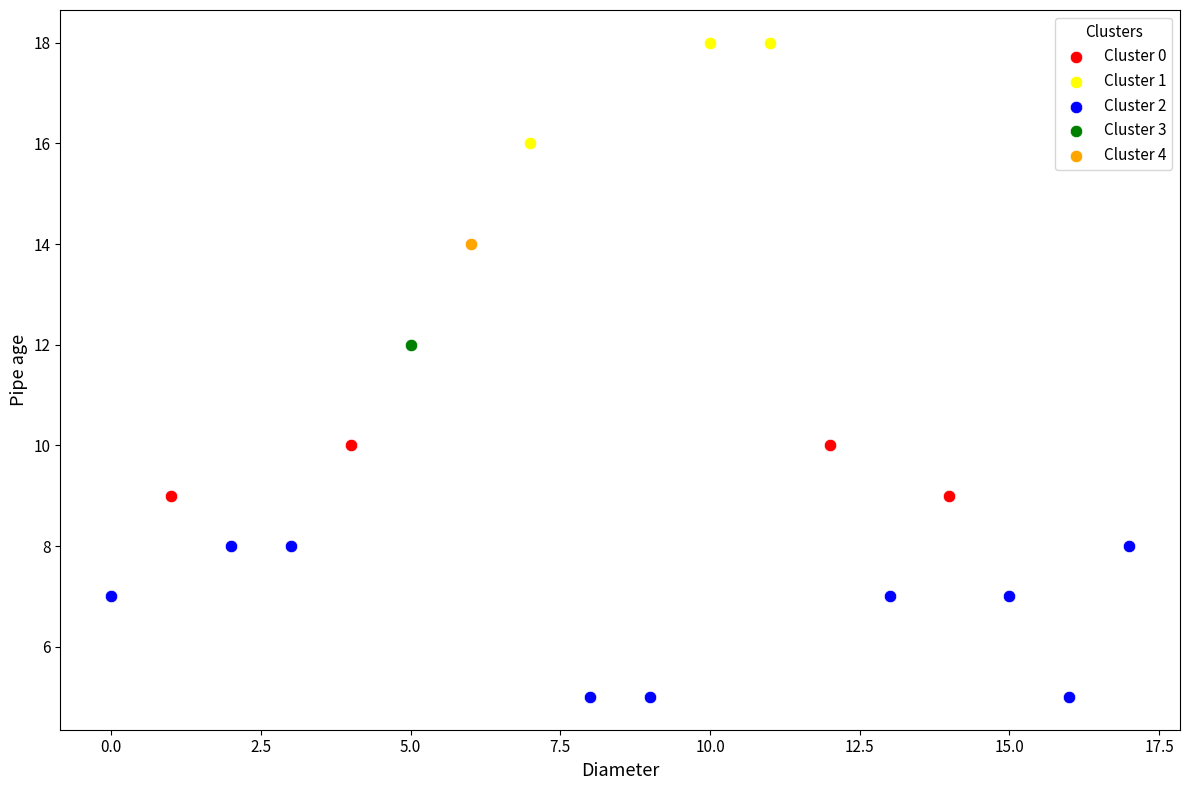

What are all the series names shown in the legend?

Cluster 0, Cluster 1, Cluster 2, Cluster 3, Cluster 4